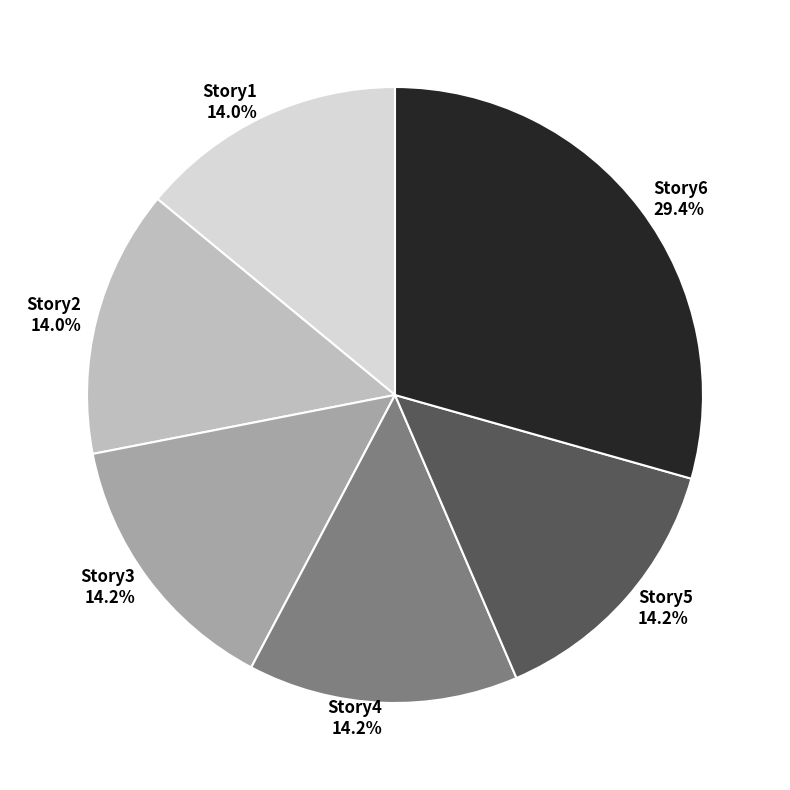

Between Story1 and Story6, which is larger?

Story6